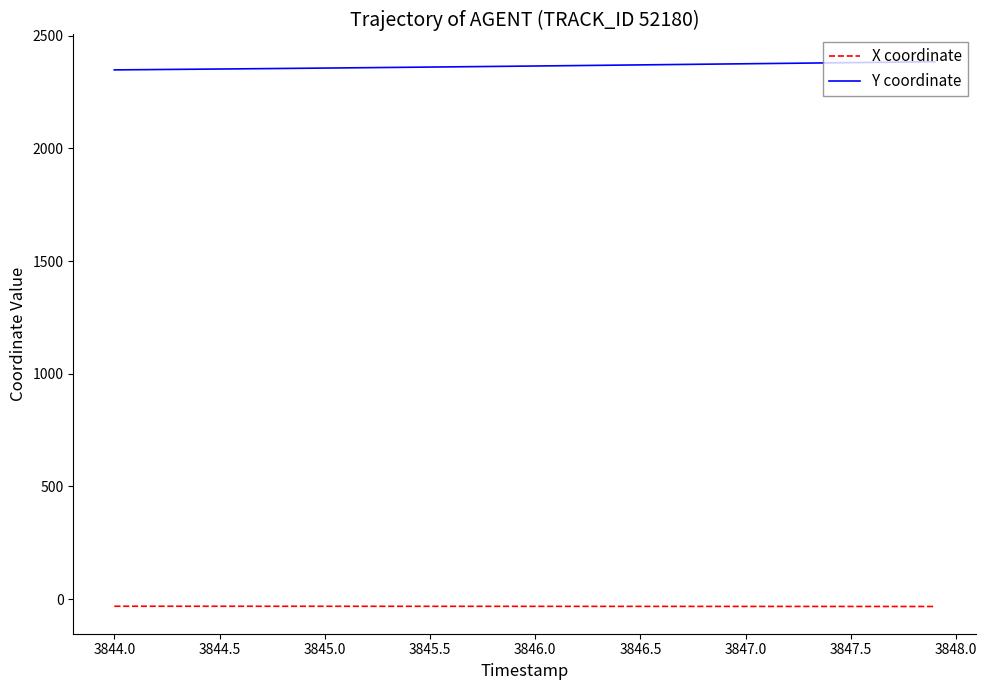

True or false: Y coordinate and X coordinate cross at least once.

False